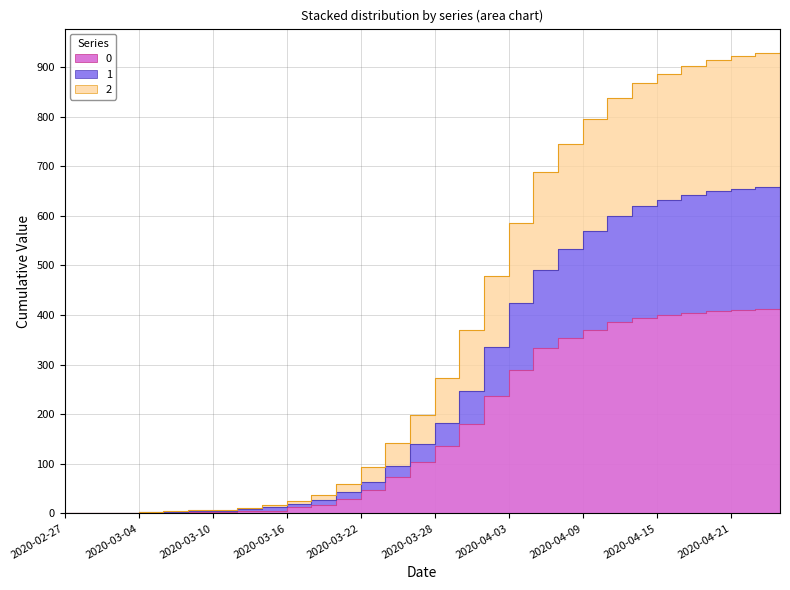

At 2020-04-25, list the series in order from smallest to largest.

0, 1, 2